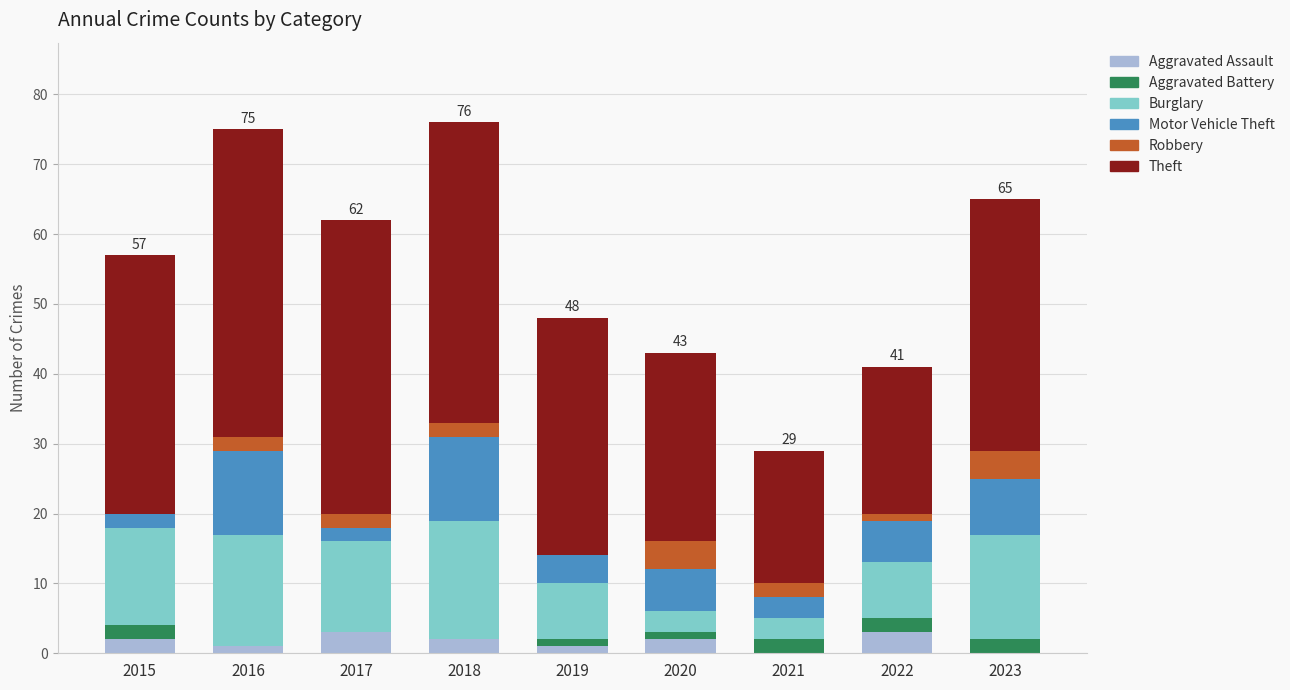

What is the maximum value for Aggravated Assault?

3